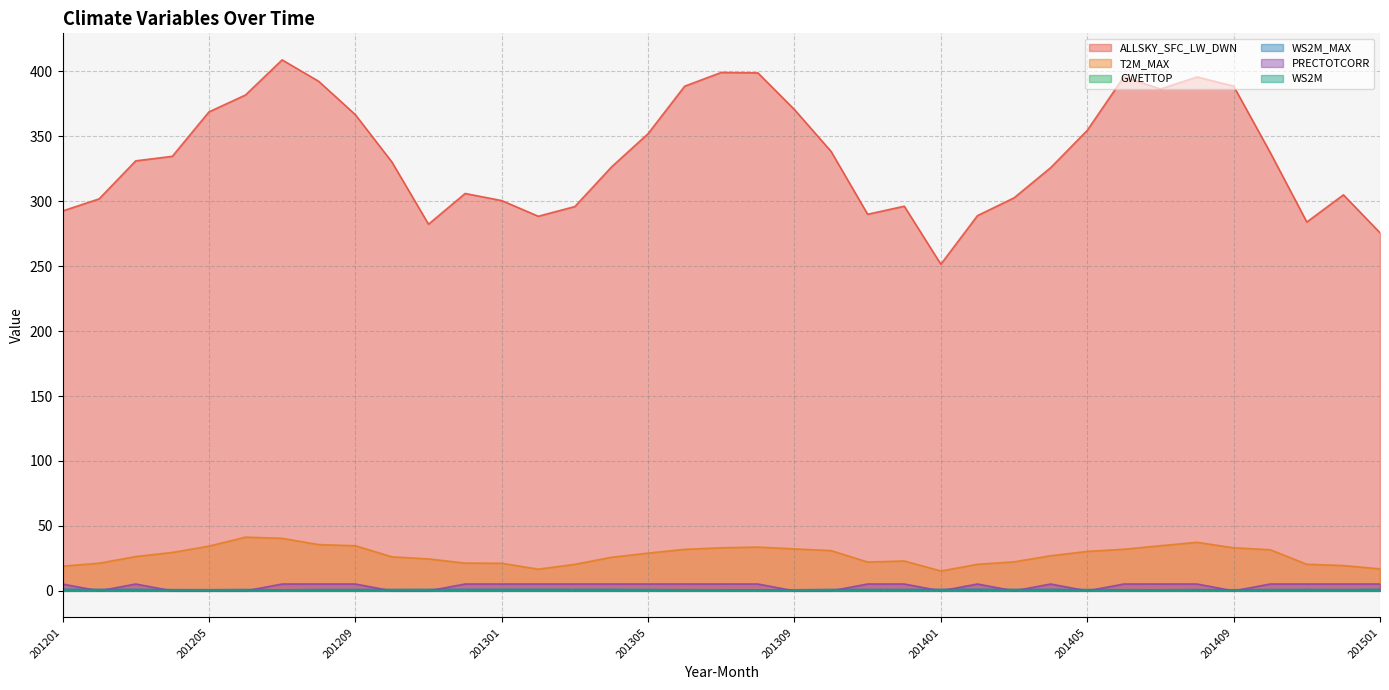

How many values in PRECTOTCORR are above zero?

25